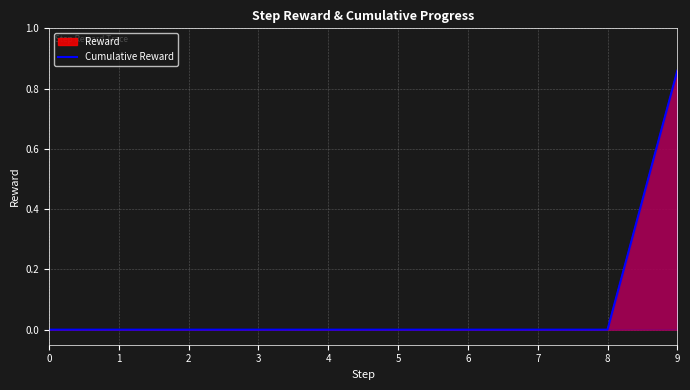

Is it true that the value at 0 is 0.0?

True